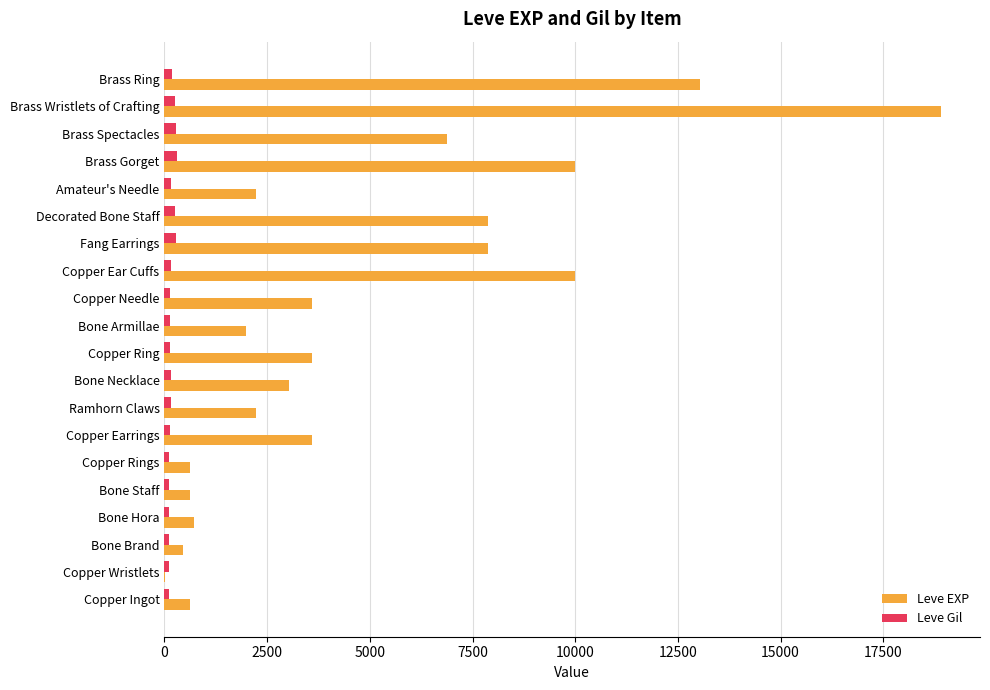

Is it true that Leve EXP equals 5042 at Brass Gorget?

False